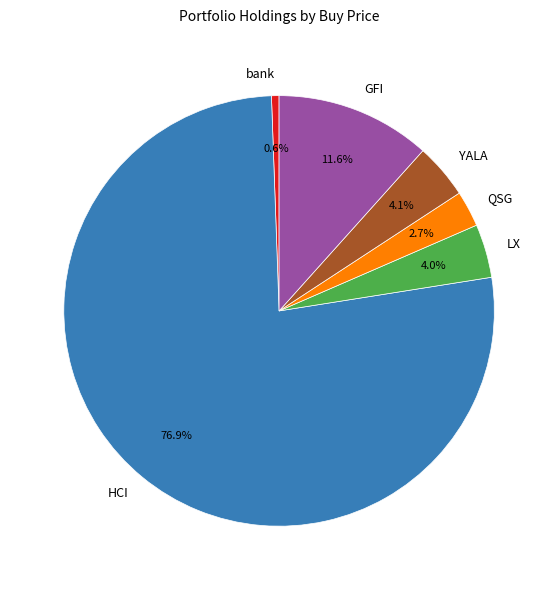

To the nearest percent, what percentage of the pie is bank?

1%